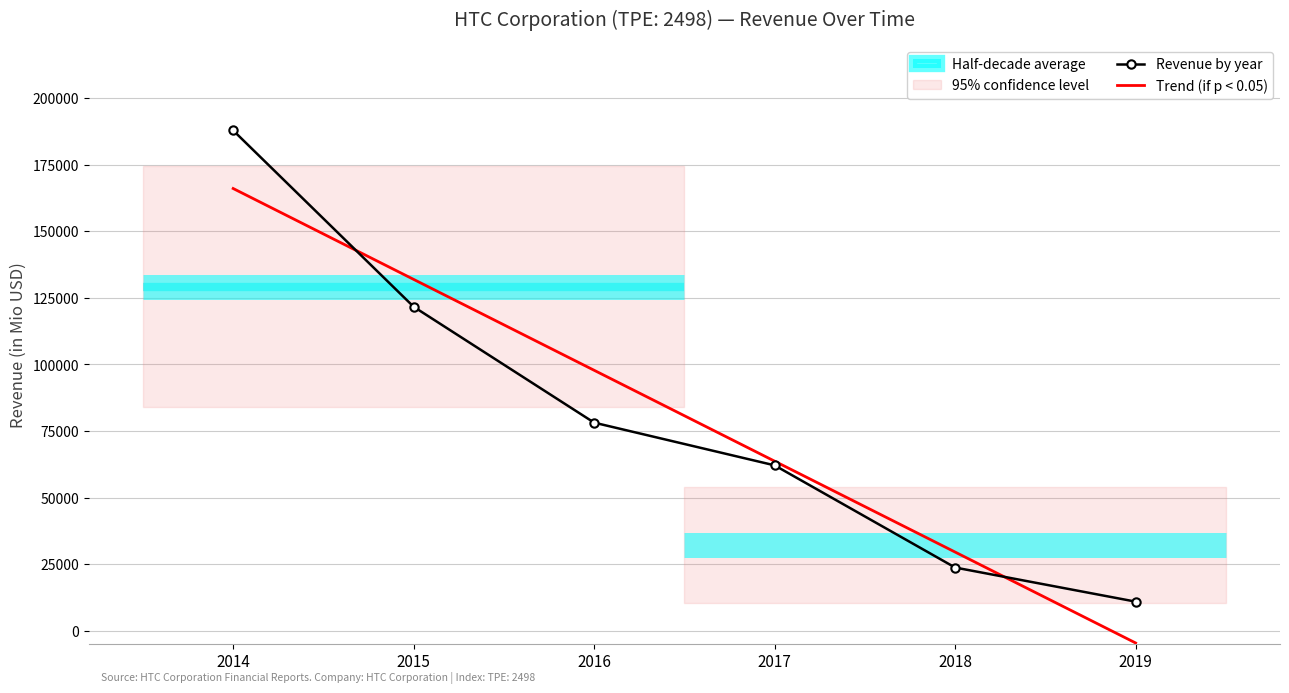

What is the difference between the Revenue by year values at 2019 and 2018?

12807.0